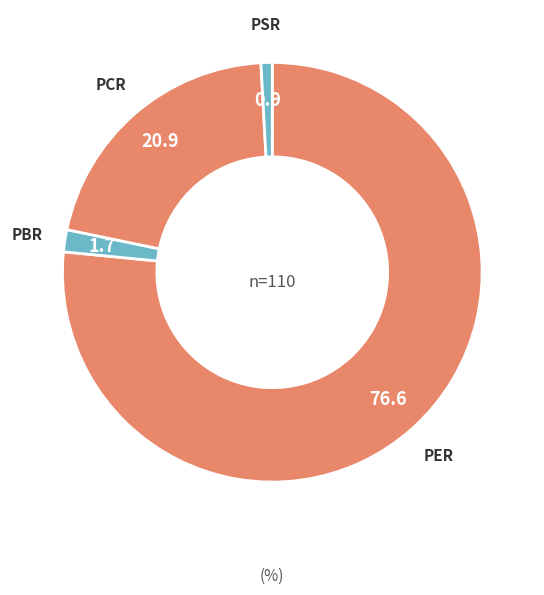

The PSR slice represents 11% of the pie. True or false?

False